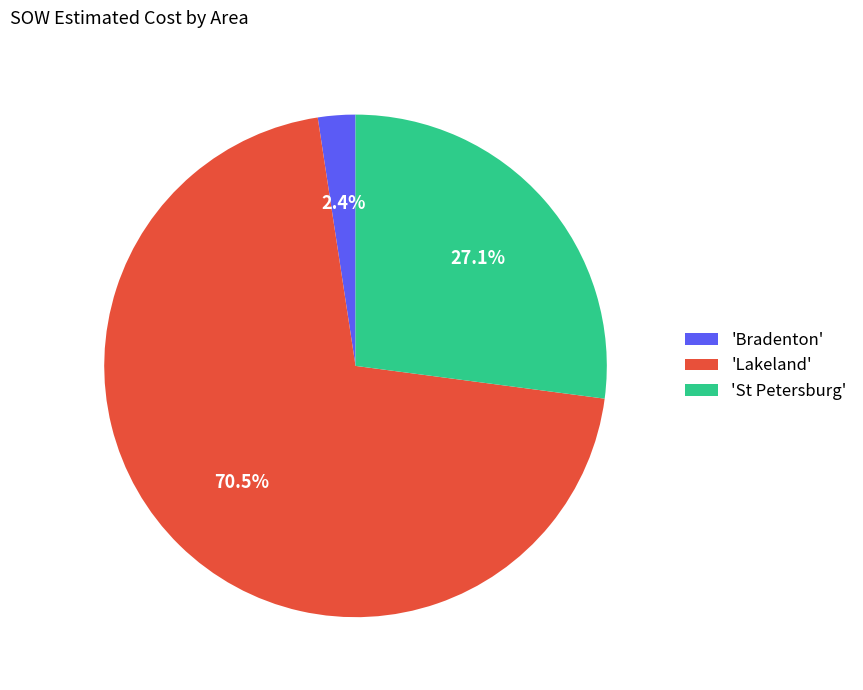

Is the sum of 'Lakeland' and 'Bradenton' greater than half?

Yes